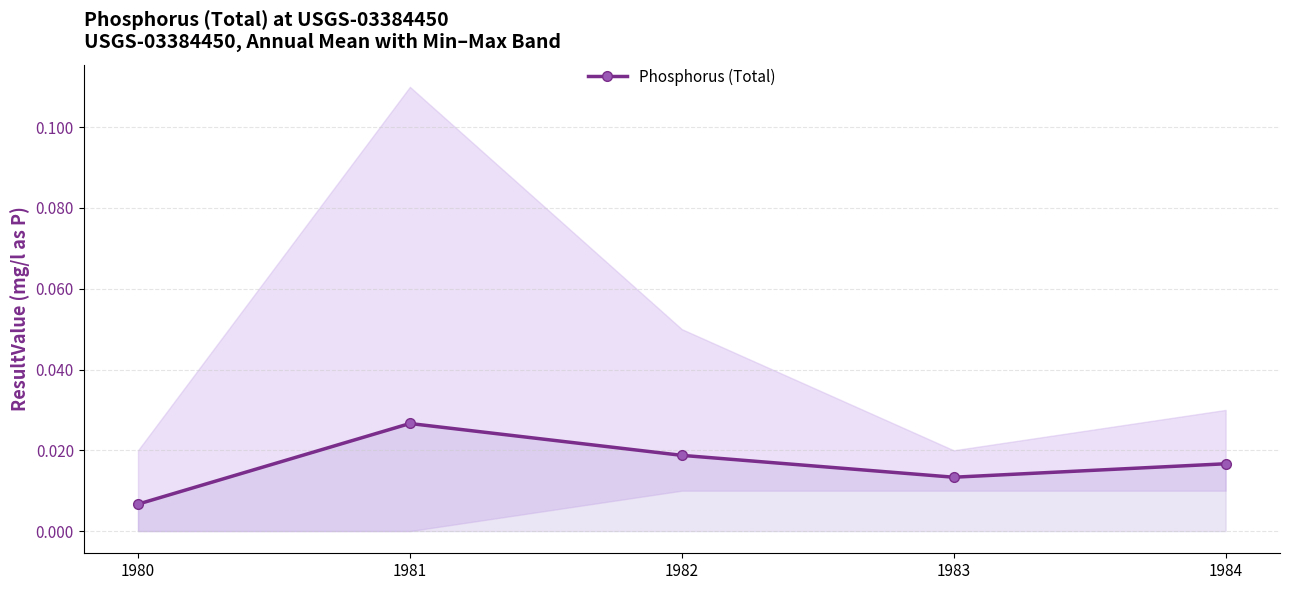

Between 1980 and 1982, which is larger?

1982